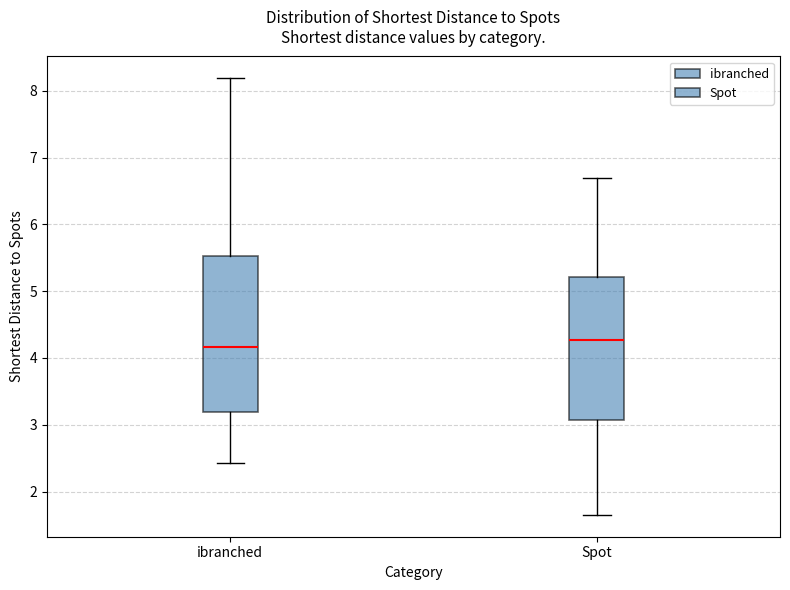

Which box's median line is the lowest?

ibranched